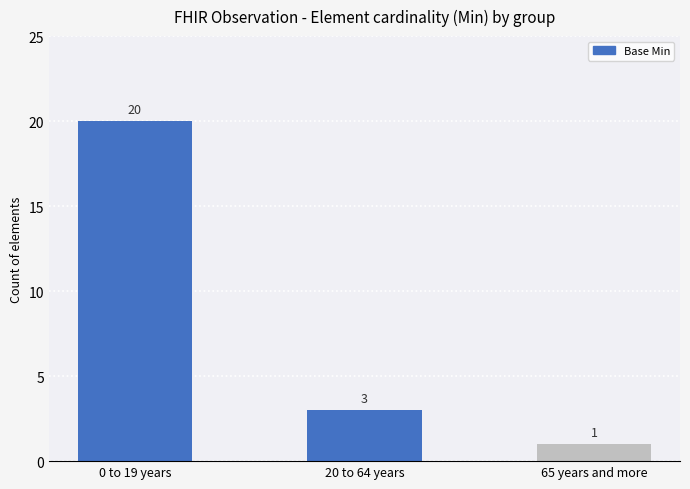

The chart shows a value of 1 at 65 years and more. True or false?

True